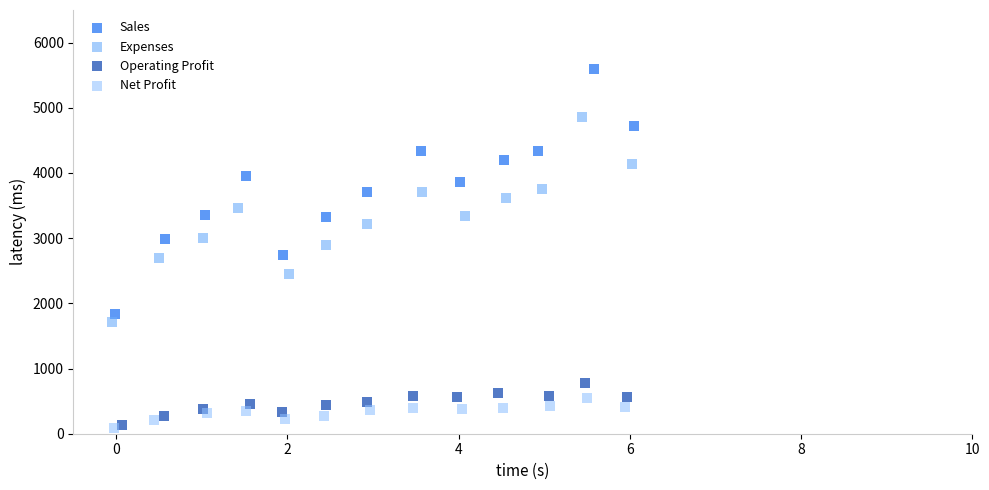

Which series has the largest Y range (max minus min)?

Sales